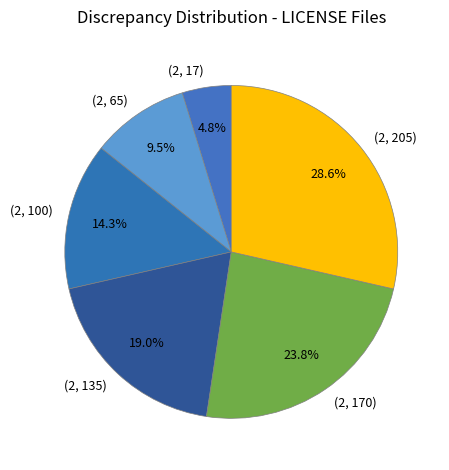

To the nearest percent, what is the combined percentage of (2, 205) and (2, 100)?

43%